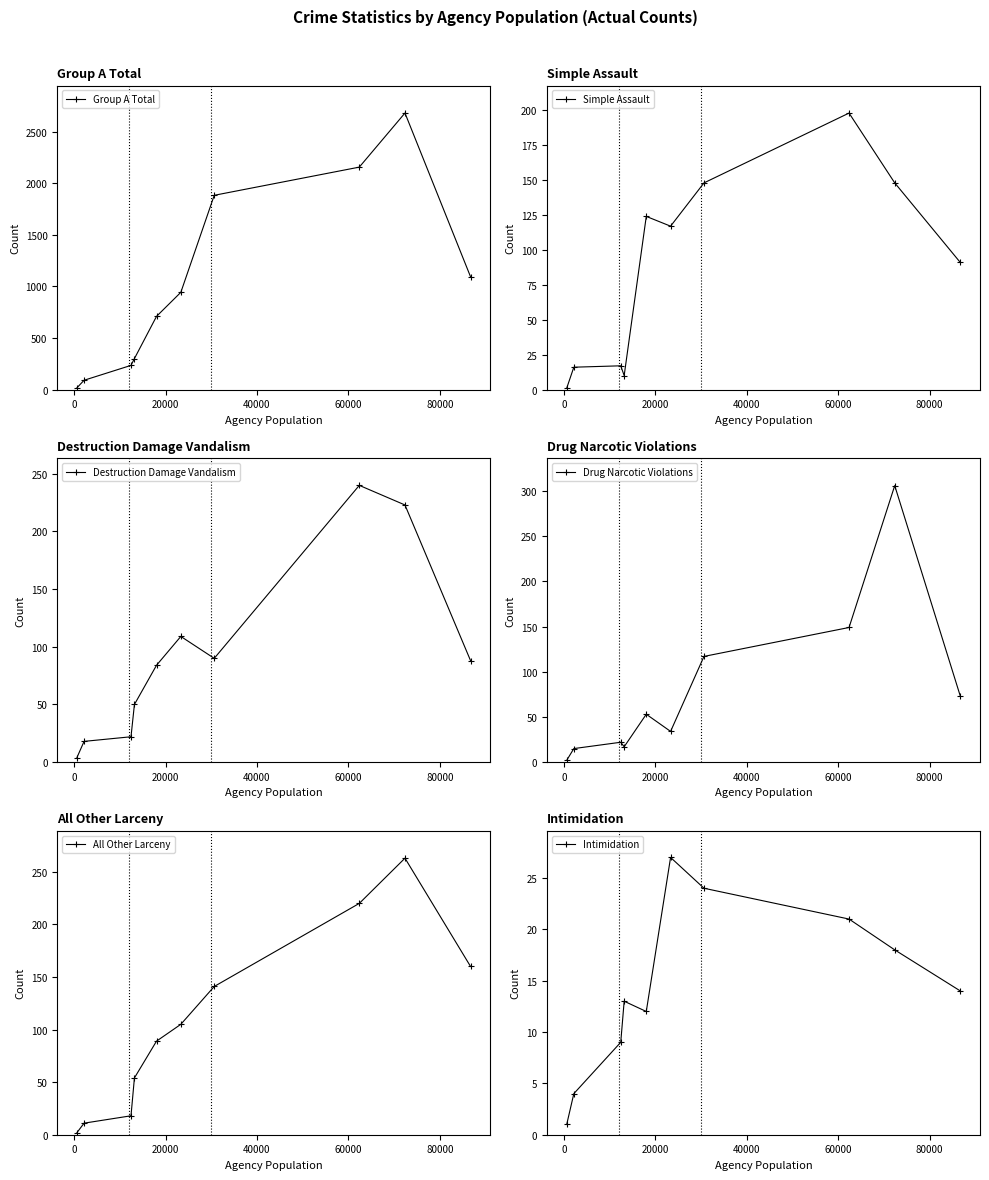

How many categories are shown in the chart?

10